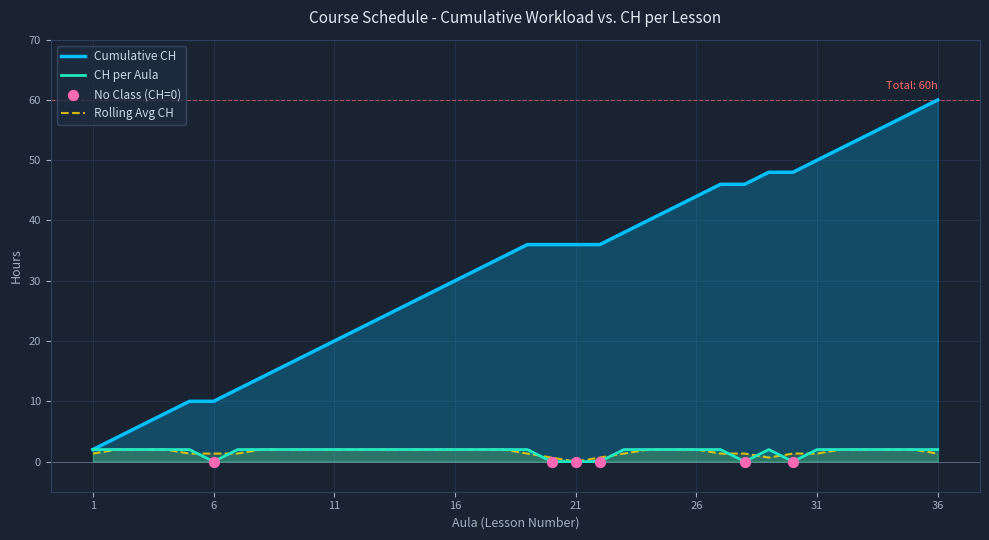

Which label corresponds to the largest value in the chart?

36